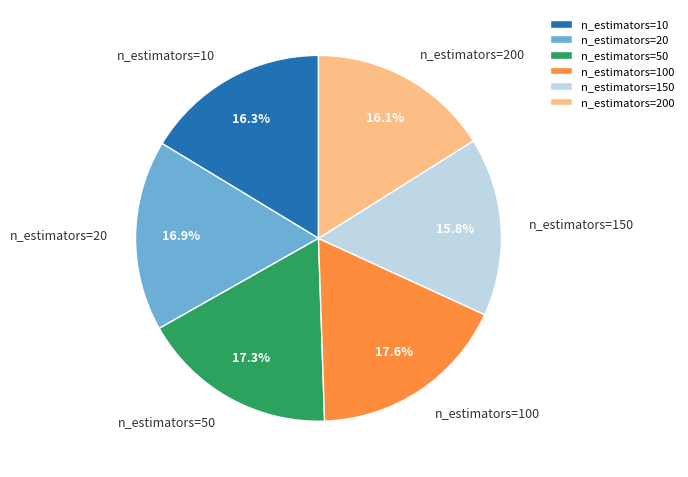

What percentage is NOT represented by n_estimators=10?

83.7%